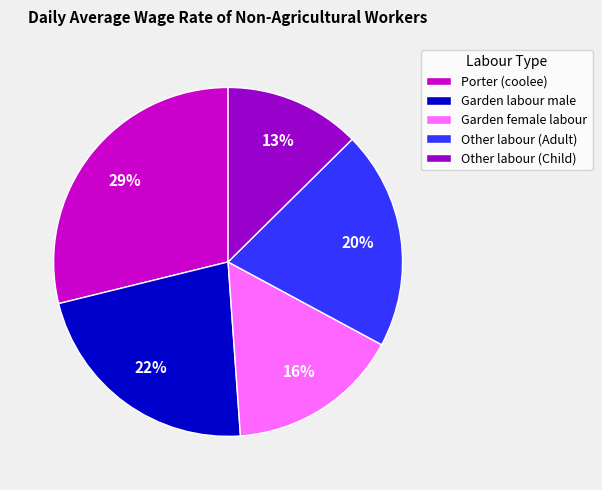

Does any single category account for the majority?

No